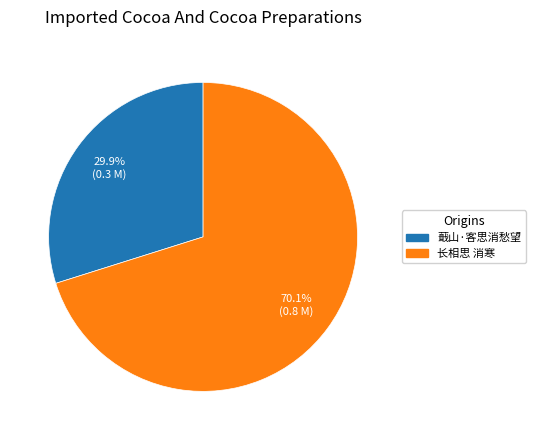

To the nearest percent, what percentage of the pie is 长相思 消寒?

70%